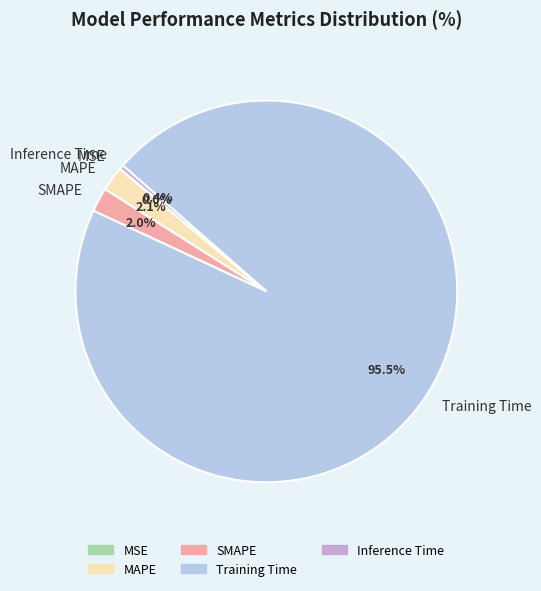

Which category accounts for the majority?

Training Time